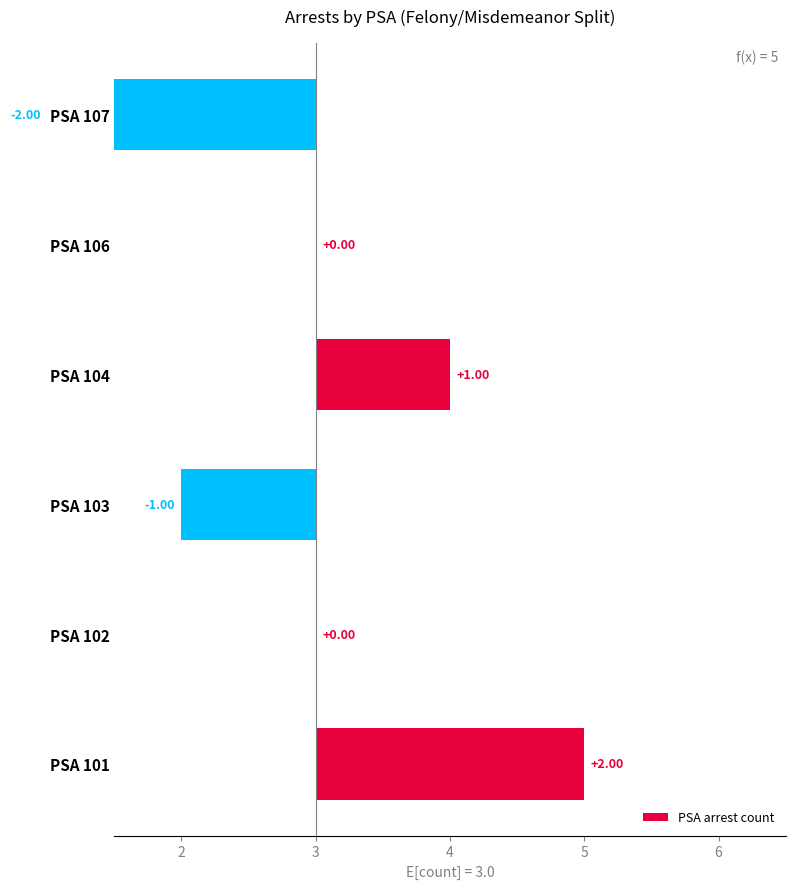

What is the change in value from PSA 106 to PSA 107?

-2